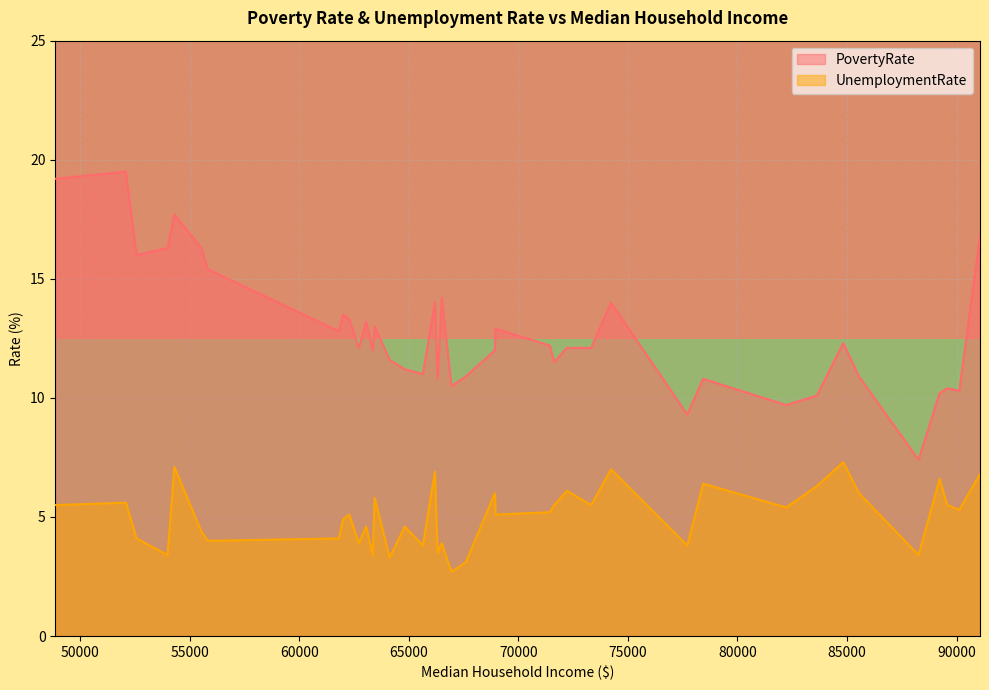

Does the chart display data point markers on the line(s)?

No